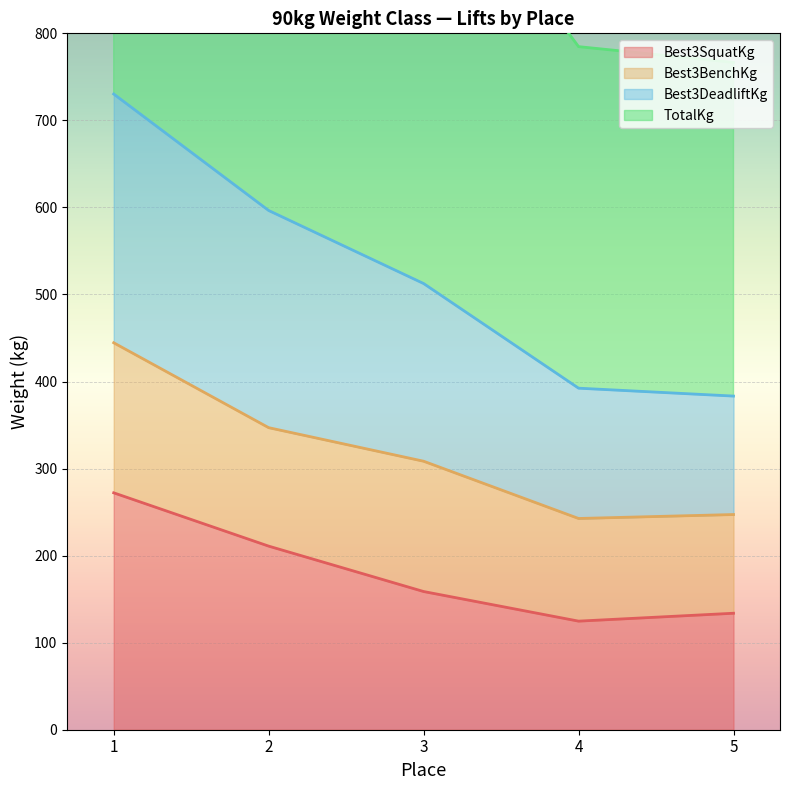

Read the Best3SquatKg value at 4.

124.7